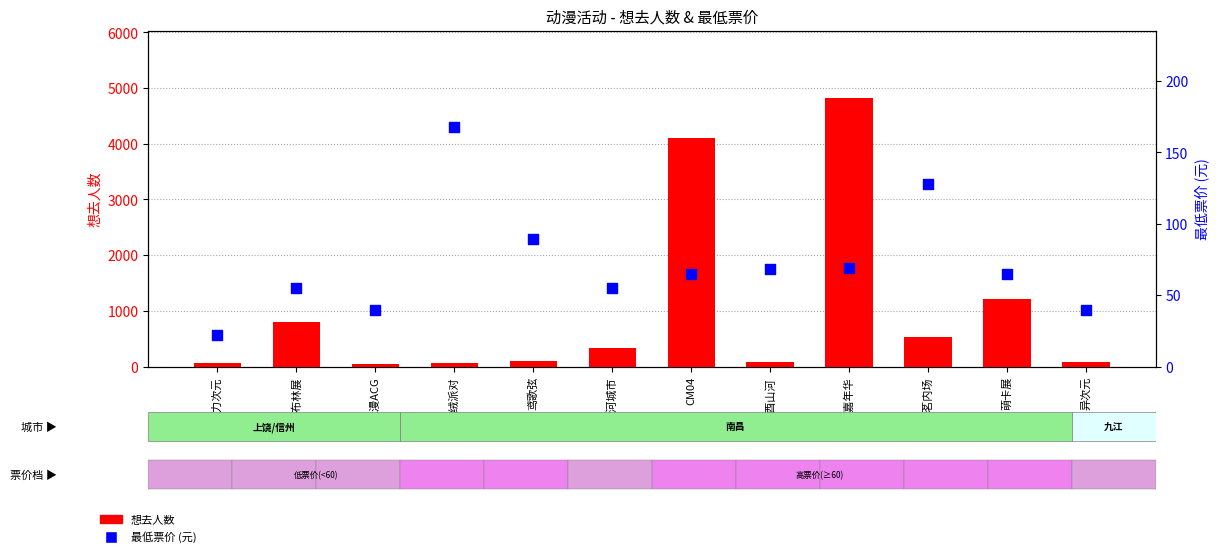

Is the value of 想去人数 at CM04 greater than the value of 最低票价 at 岁酉山河?

Yes